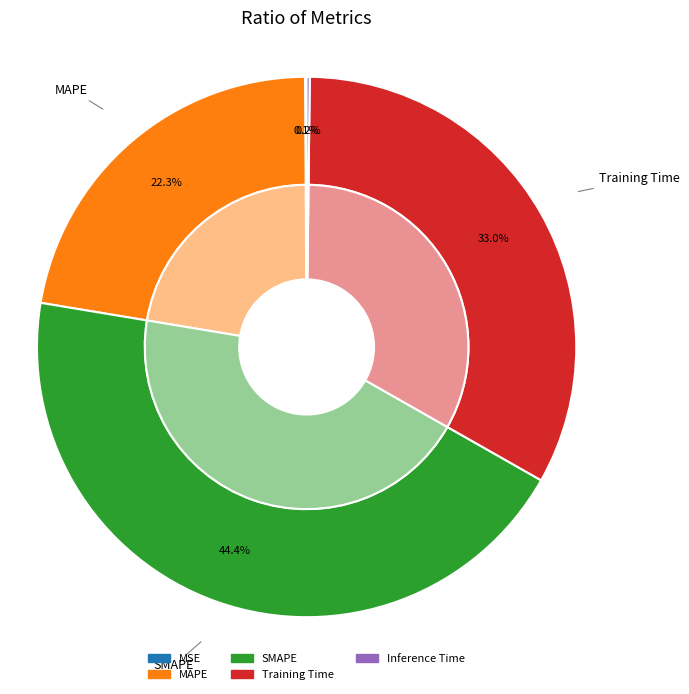

To the nearest percent, what percentage of the pie is SMAPE?

44%